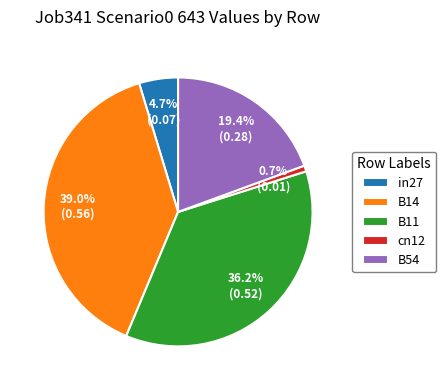

Does cn12 represent more than half of the total?

No